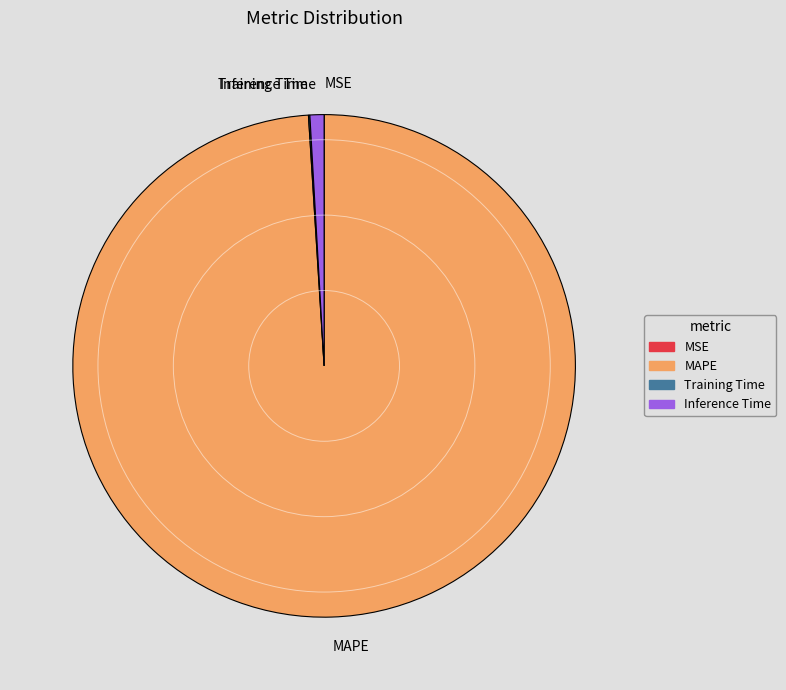

Which category has the biggest portion of the pie?

MAPE